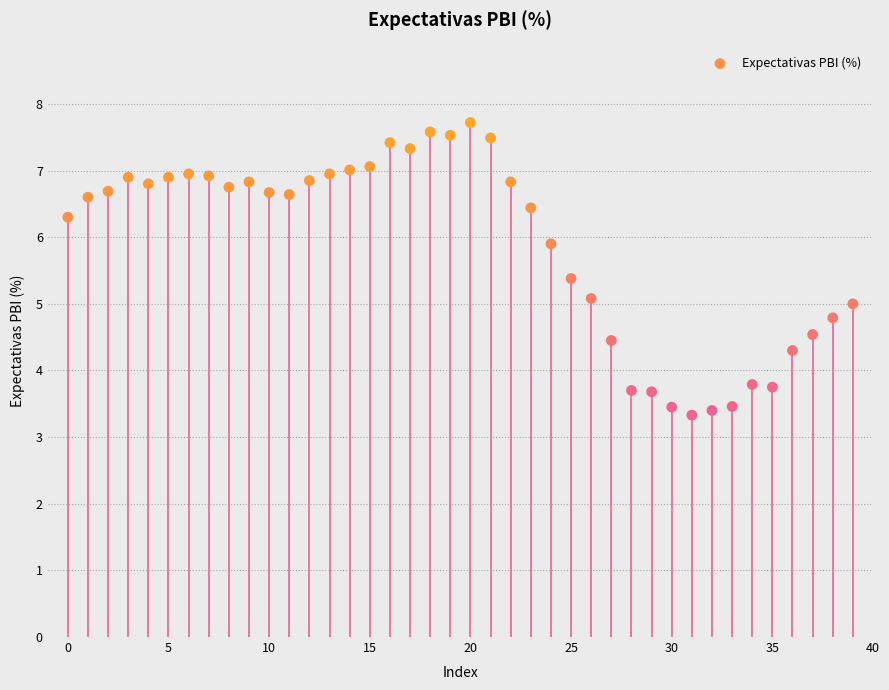

Count the number of points in this scatter plot.

40